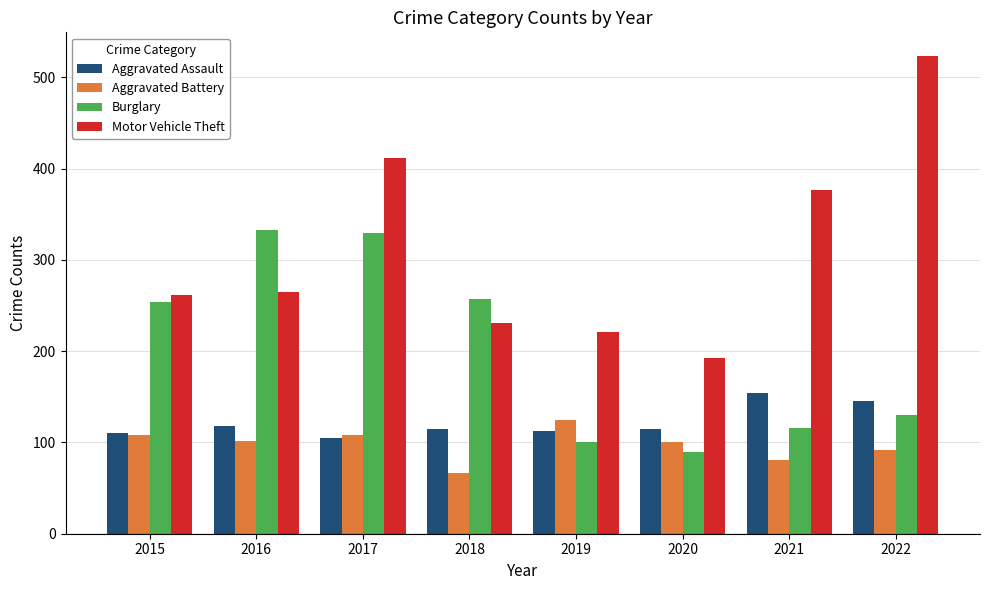

What is the value of the Aggravated Assault bar at the 3rd from the left?

105